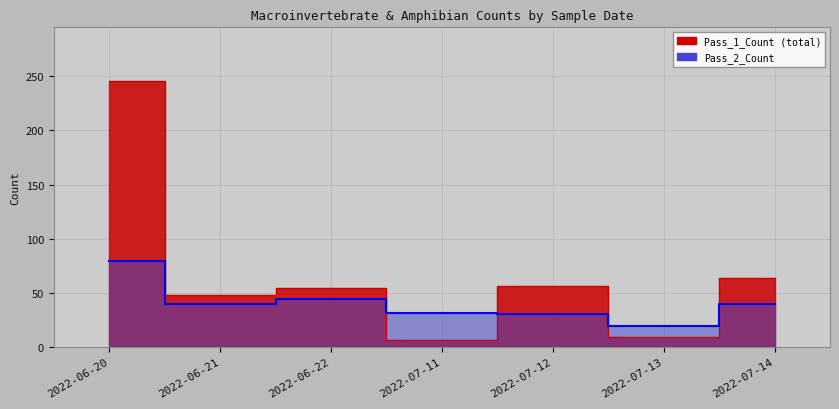

Rank the categories by Pass_2_Count value from highest to lowest.

2022-06-20, 2022-06-22, 2022-06-21, 2022-07-14, 2022-07-11, 2022-07-12, 2022-07-13